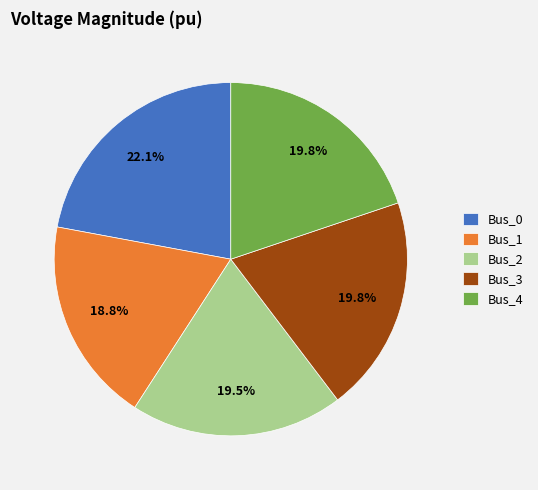

The Bus_2 slice represents 29% of the pie. True or false?

False